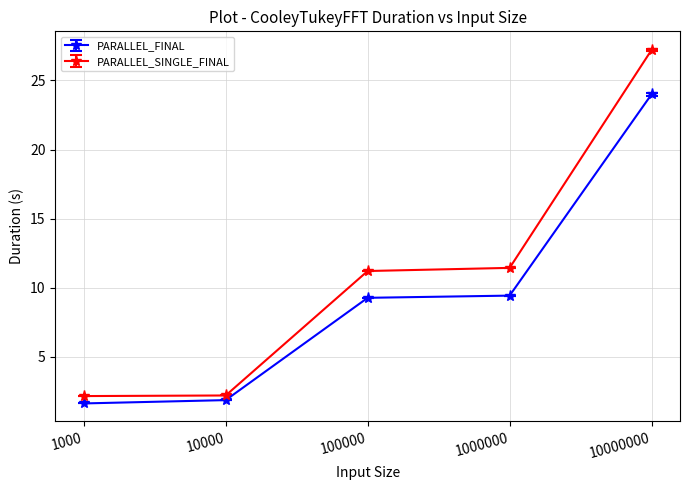

At which category is the sum across all series the highest?

10000000